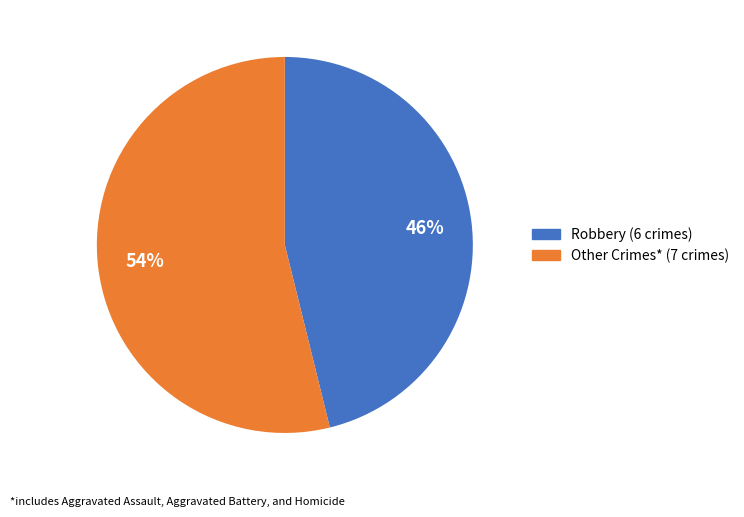

To the nearest percent, what is the difference between the largest and smallest slice percentages?

8%